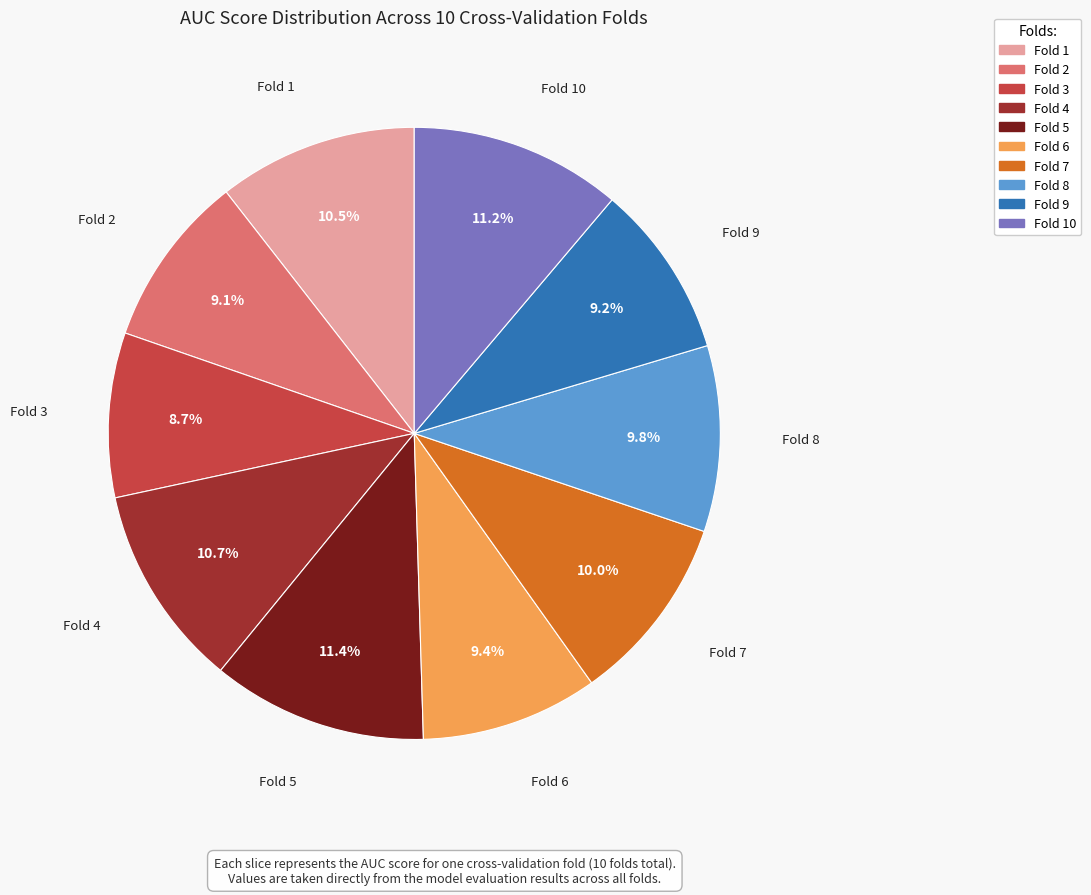

Does any single category account for the majority?

No